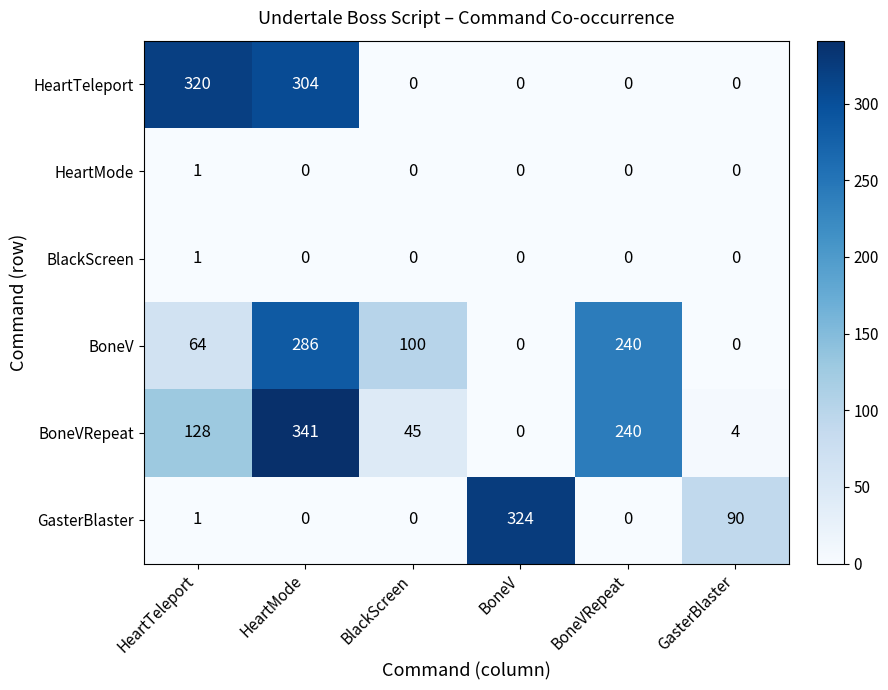

At which label does BoneVRepeat reach its peak?

HeartMode